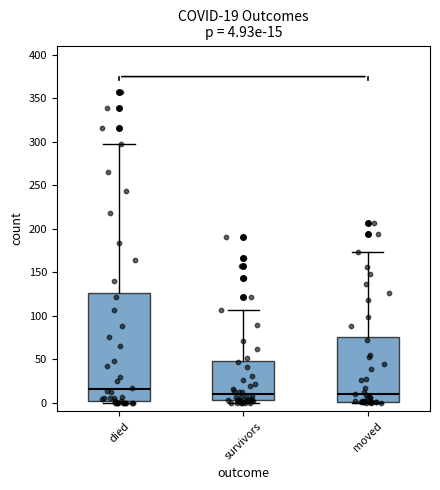

Comparing the boxes themselves (not the whiskers), which one is the tallest?

died